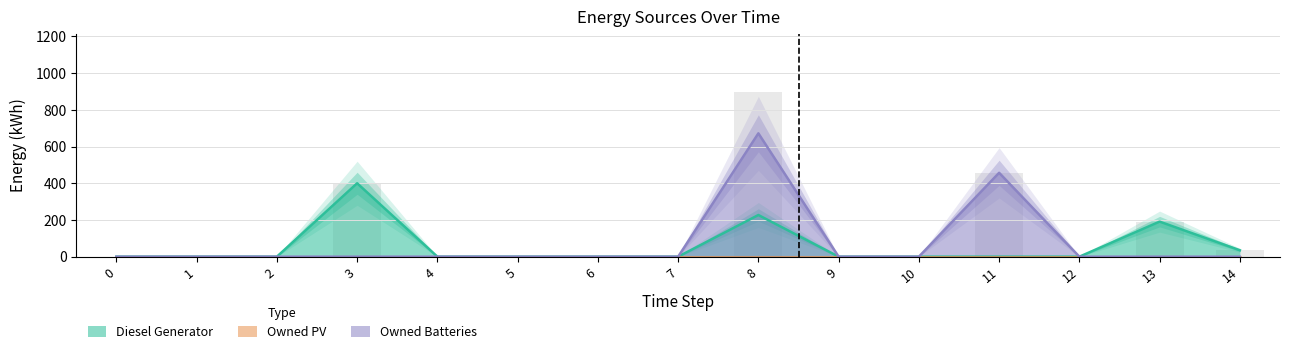

Which series has the widest spread of values?

Owned Batteries